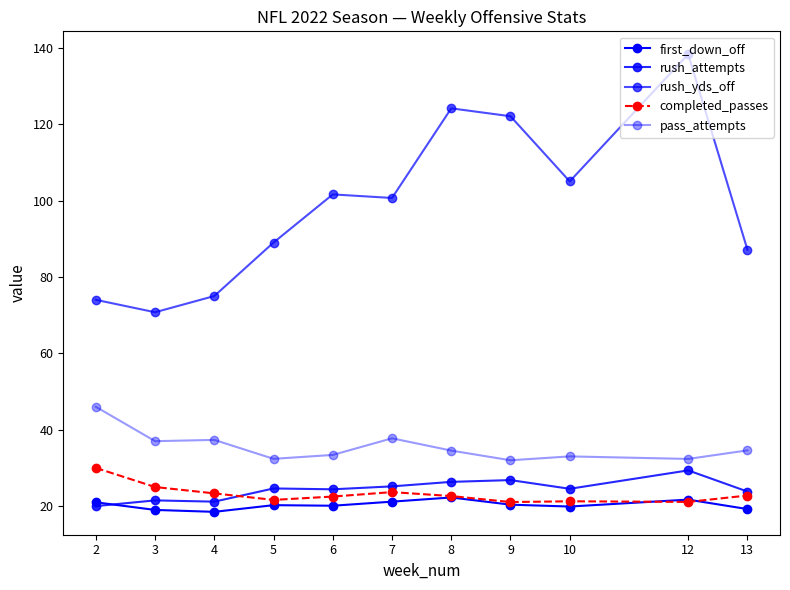

What is the value of the first_down_off point at the 3rd from the left?

18.5